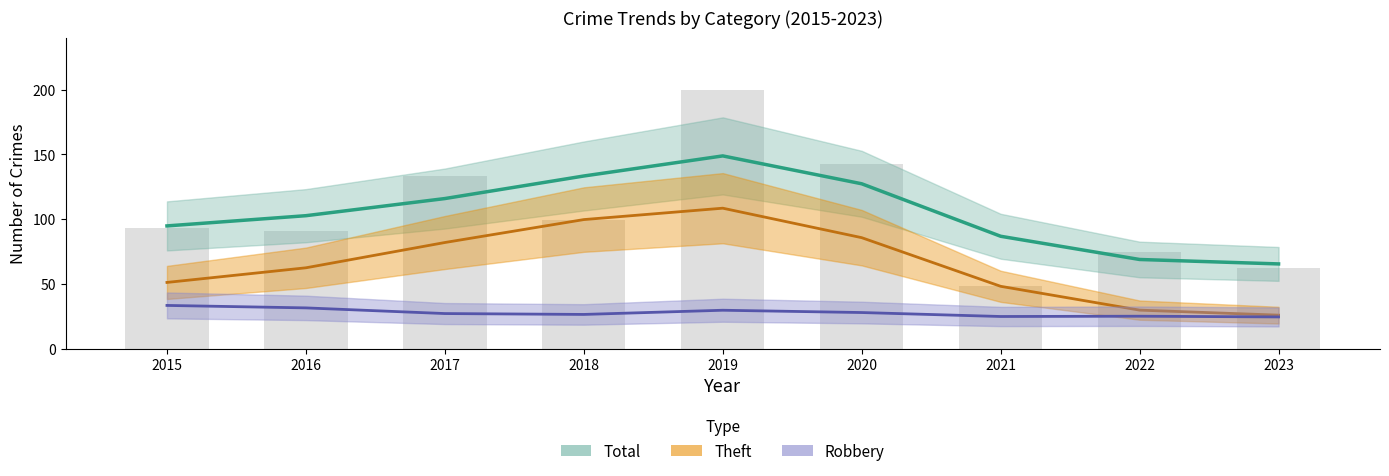

What is the average value of the Theft series?

66